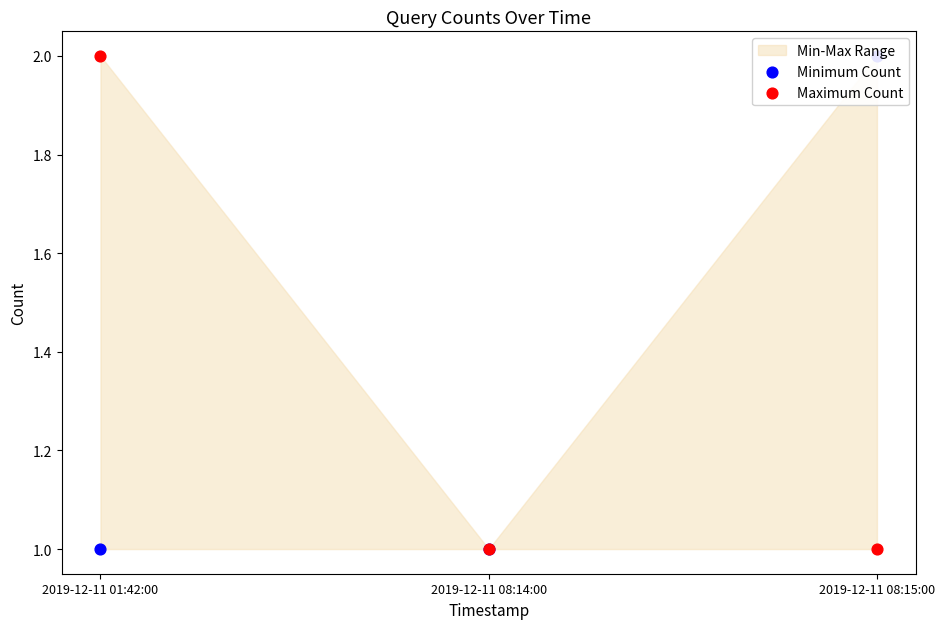

Is the value of Minimum Count at 2019-12-11 08:15:00 greater than the value of Maximum Count at 2019-12-11 08:15:00?

Yes